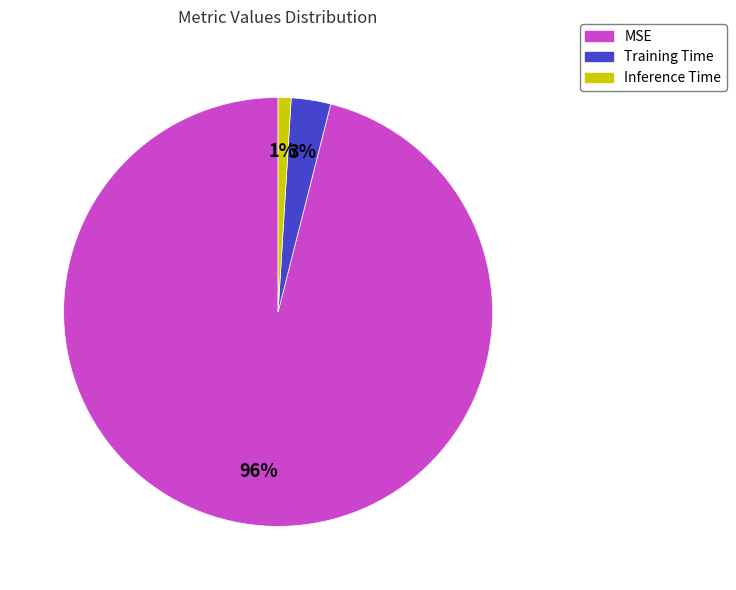

Which slice is the largest?

MSE